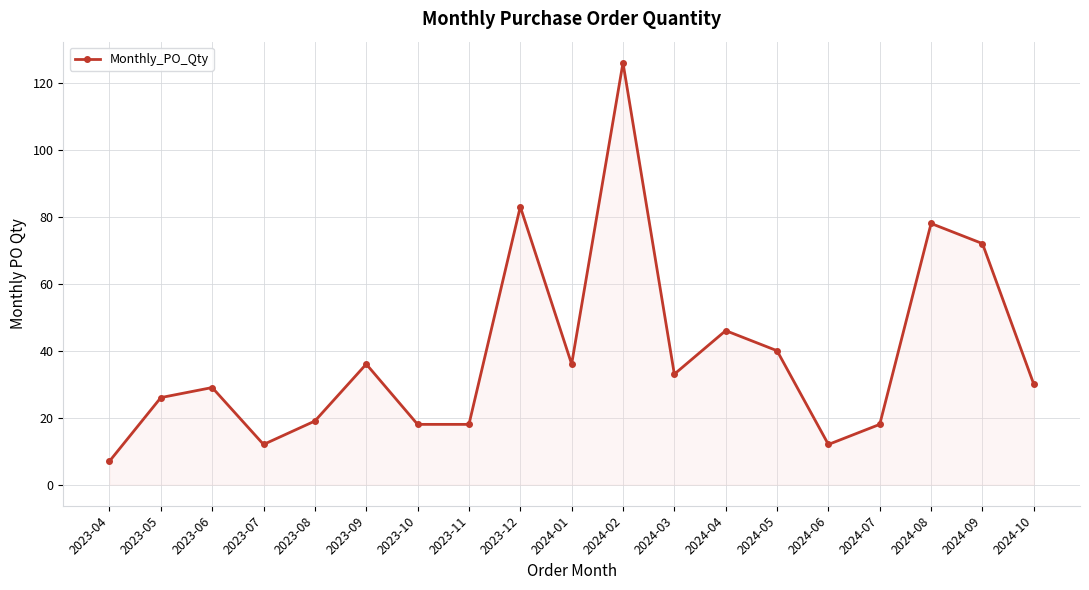

Reading left to right, what are all the values shown in this chart?

2023-04=7	2023-05=26	2023-06=29	2023-07=12	2023-08=19	2023-09=36	2023-10=18	2023-11=18	2023-12=83	2024-01=36	2024-02=126	2024-03=33	2024-04=46	2024-05=40	2024-06=12	2024-07=18	2024-08=78	2024-09=72	2024-10=30